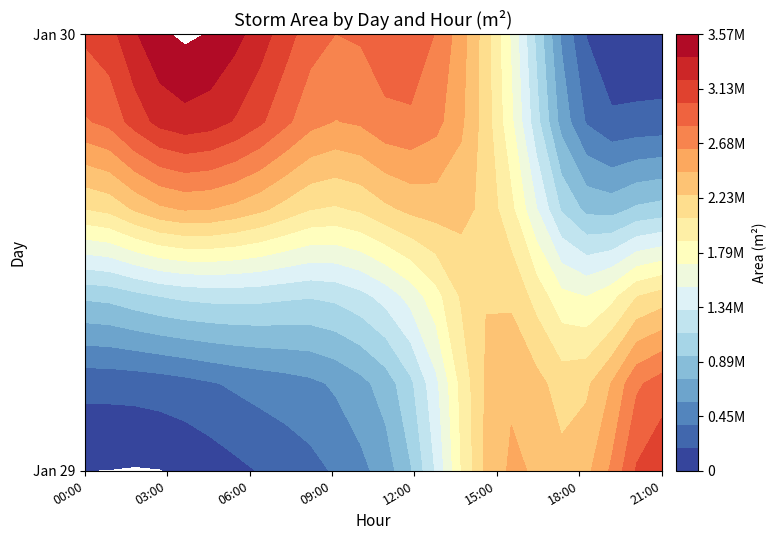

At which label does the data first exceed 2351875?

29_15